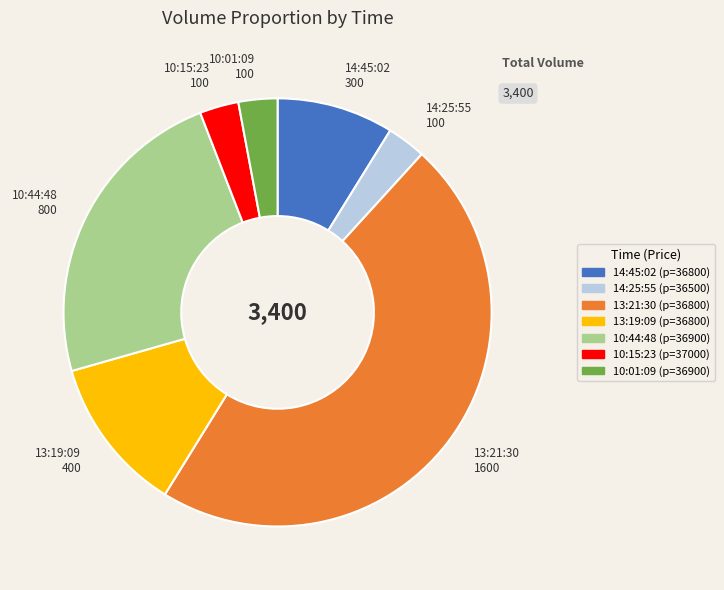

Is it true that 14:45:02 is 9% of the pie?

True